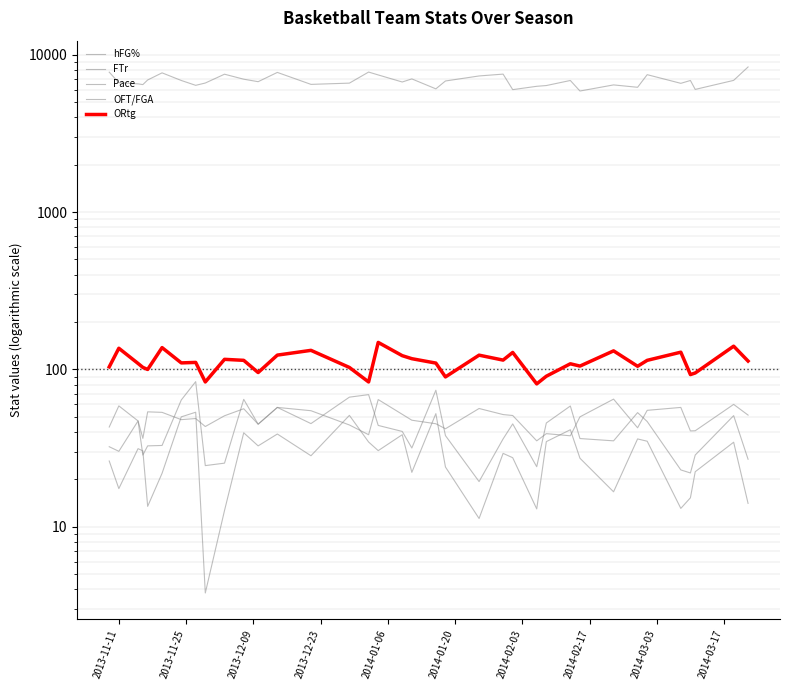

What is the difference between the maximum and minimum values in the hFG% series?

29.6